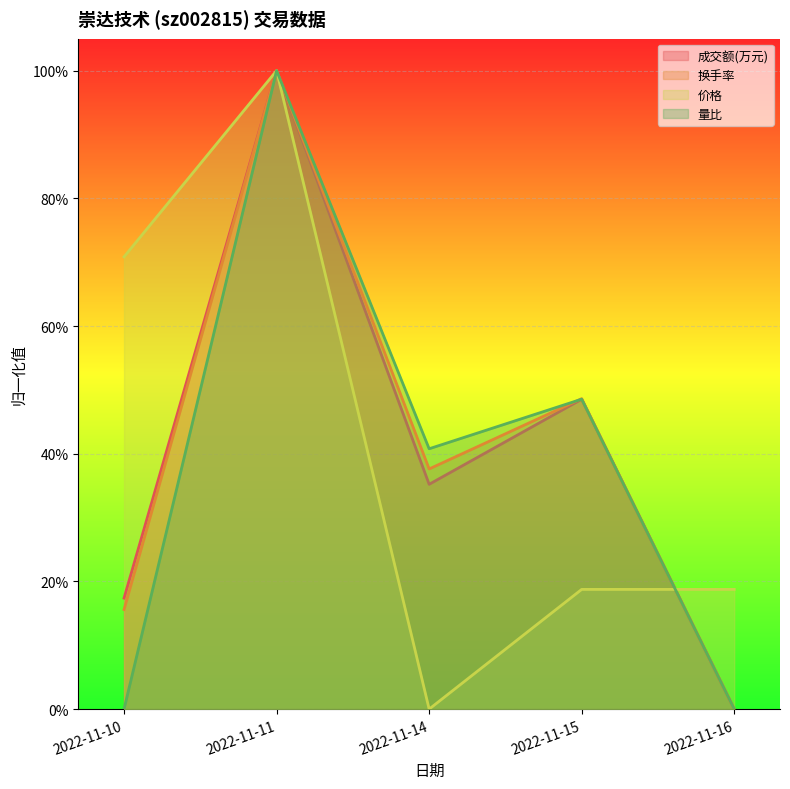

What is the value of the 换手率 point at the 4th from the left?

0.5